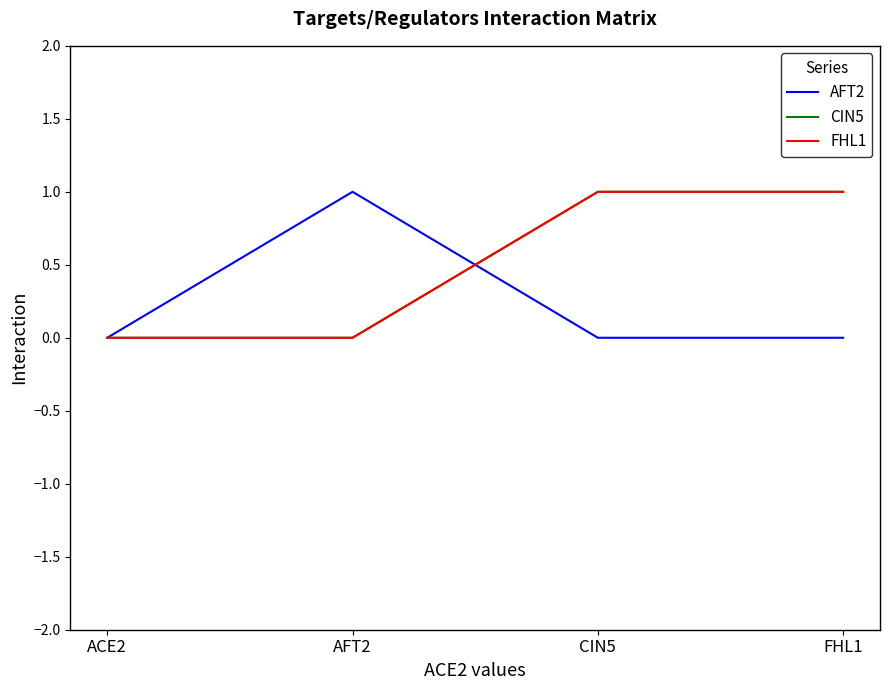

Does the chart have visible grid lines?

No